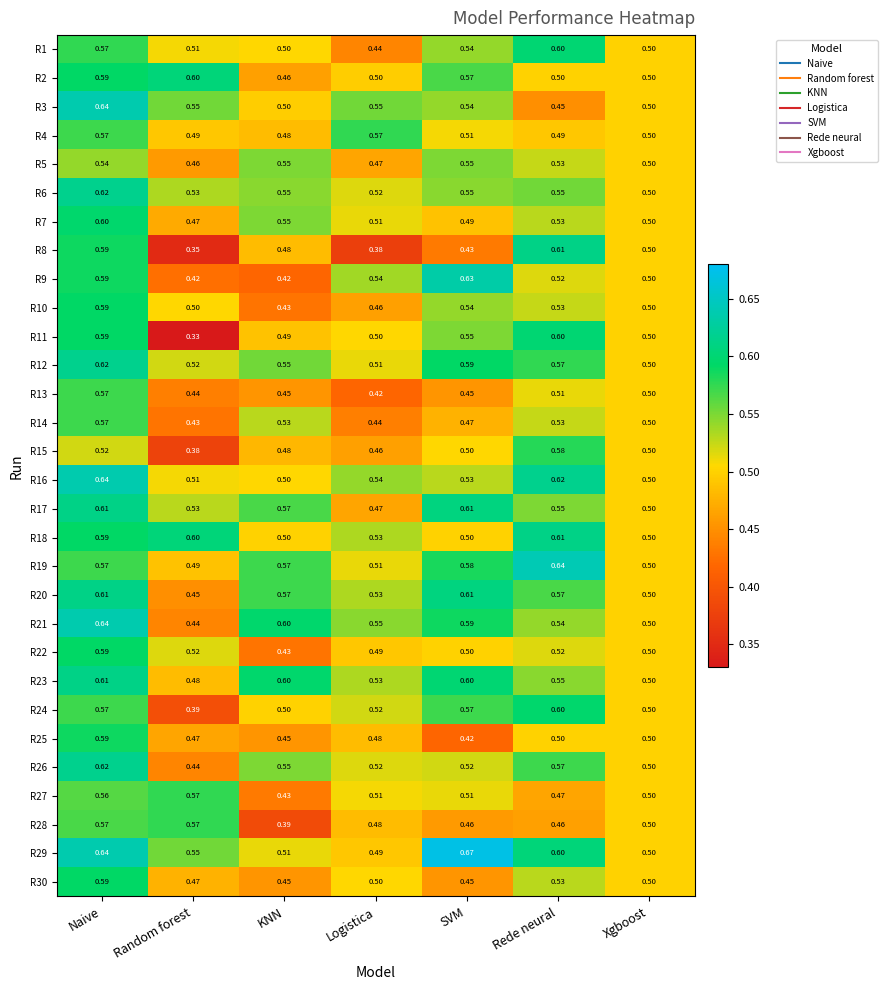

Is the value of R21 at KNN greater than the value of R13 at Logistica?

Yes